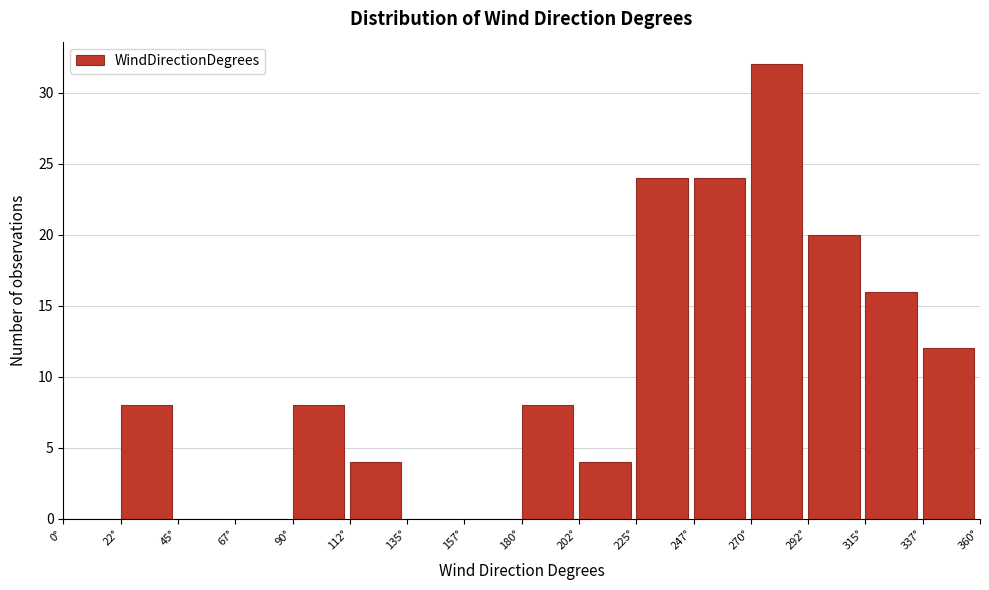

Reading left to right, list every bar in this chart as the range it spans on the x-axis followed by its height. Neither the bar edges nor the heights are printed on the chart, so give them approximately, as read against the axes.

0.0 to 22.5: 0
22.5 to 45.0: 8
45.0 to 67.5: 0
67.5 to 90.0: 0
90.0 to 112.5: 8
112.5 to 135.0: 4
135.0 to 157.5: 0
157.5 to 180.0: 0
180.0 to 202.5: 8
202.5 to 225.0: 4
225.0 to 247.5: 24
247.5 to 270.0: 24
270.0 to 292.5: 32
292.5 to 315.0: 20
315.0 to 337.5: 16
337.5 to 360.0: 12